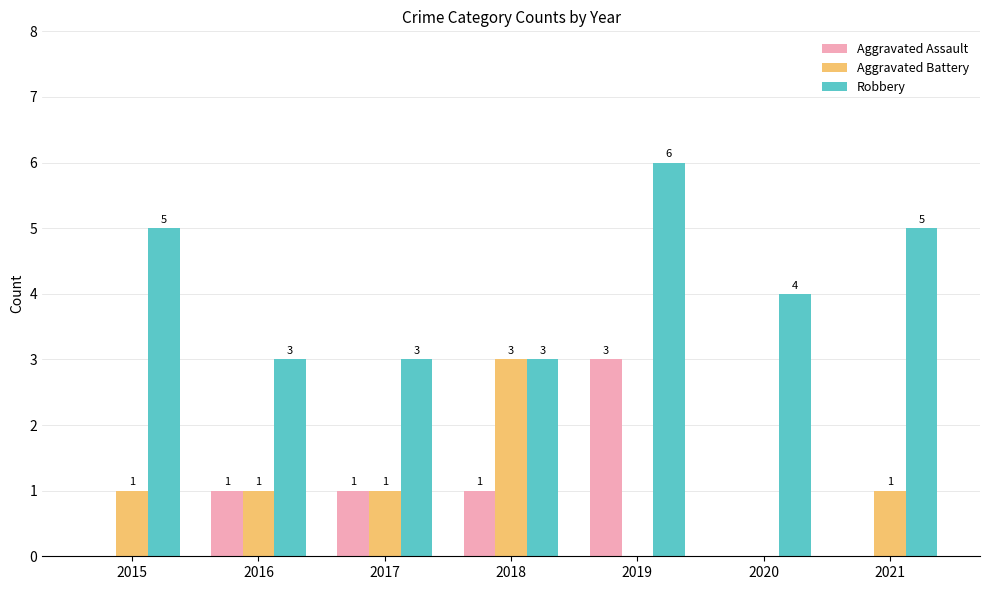

What is the maximum value shown in the chart?

6